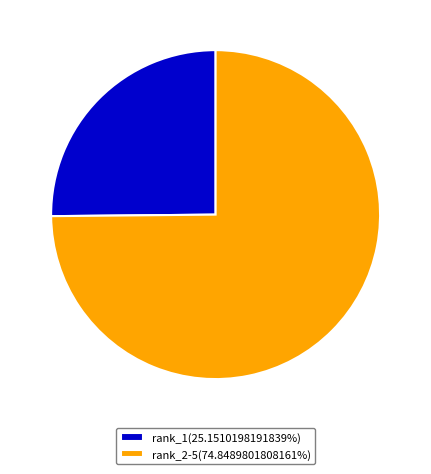

Combined, do rank_2-5(74.8489801808161%) and rank_1(25.1510198191839%) account for over 50%?

Yes